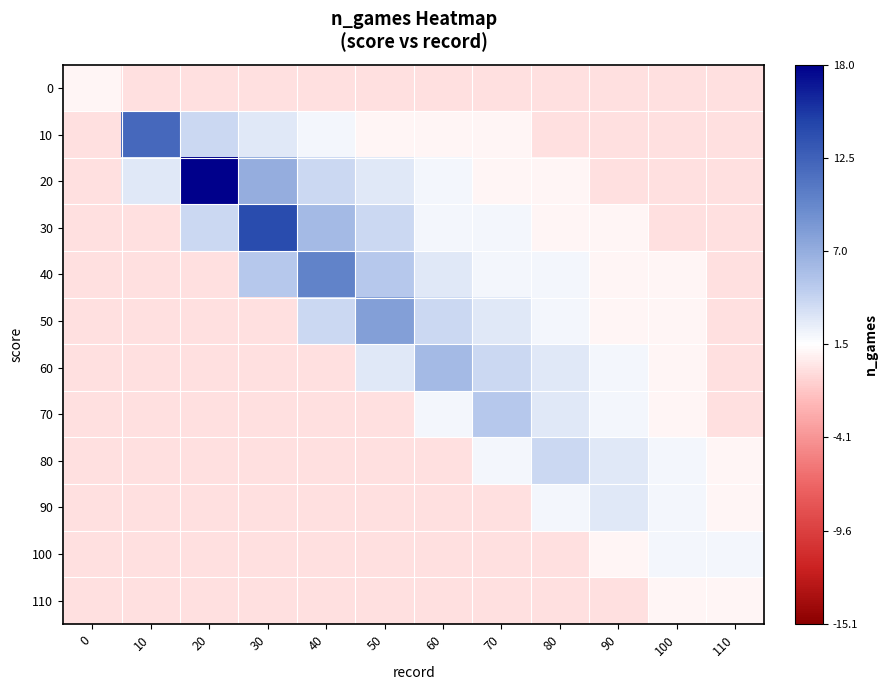

Reading left to right, list all the values displayed in this chart.

0: 0=-0.5	10=-1.5	20=-1.5	30=-1.5	40=-1.5	50=-1.5	60=-1.5	70=-1.5	80=-1.5	90=-1.5	100=-1.5	110=-1.5
10: 0=-1.5	10=10.5	20=2.5	30=1.5	40=0.5	50=-0.5	60=-0.5	70=-0.5	80=-1.5	90=-1.5	100=-1.5	110=-1.5
20: 0=-1.5	10=1.5	20=16.5	30=5.5	40=2.5	50=1.5	60=0.5	70=-0.5	80=-0.5	90=-1.5	100=-1.5	110=-1.5
30: 0=-1.5	10=-1.5	20=2.5	30=12.5	40=4.5	50=2.5	60=0.5	70=0.5	80=-0.5	90=-0.5	100=-1.5	110=-1.5
40: 0=-1.5	10=-1.5	20=-1.5	30=3.5	40=8.5	50=3.5	60=1.5	70=0.5	80=0.5	90=-0.5	100=-0.5	110=-1.5
50: 0=-1.5	10=-1.5	20=-1.5	30=-1.5	40=2.5	50=6.5	60=2.5	70=1.5	80=0.5	90=-0.5	100=-0.5	110=-1.5
60: 0=-1.5	10=-1.5	20=-1.5	30=-1.5	40=-1.5	50=1.5	60=4.5	70=2.5	80=1.5	90=0.5	100=-0.5	110=-1.5
70: 0=-1.5	10=-1.5	20=-1.5	30=-1.5	40=-1.5	50=-1.5	60=0.5	70=3.5	80=1.5	90=0.5	100=-0.5	110=-1.5
80: 0=-1.5	10=-1.5	20=-1.5	30=-1.5	40=-1.5	50=-1.5	60=-1.5	70=0.5	80=2.5	90=1.5	100=0.5	110=-0.5
90: 0=-1.5	10=-1.5	20=-1.5	30=-1.5	40=-1.5	50=-1.5	60=-1.5	70=-1.5	80=0.5	90=1.5	100=0.5	110=-0.5
100: 0=-1.5	10=-1.5	20=-1.5	30=-1.5	40=-1.5	50=-1.5	60=-1.5	70=-1.5	80=-1.5	90=-0.5	100=0.5	110=0.5
110: 0=-1.5	10=-1.5	20=-1.5	30=-1.5	40=-1.5	50=-1.5	60=-1.5	70=-1.5	80=-1.5	90=-1.5	100=-0.5	110=-0.5